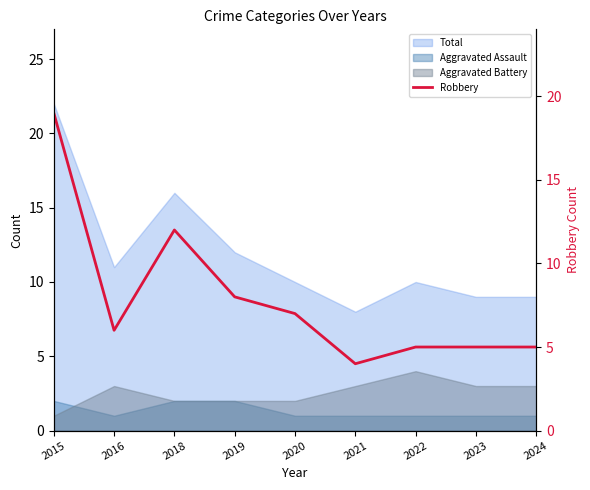

What is the ratio of the value at 2020 to the value at 2018?

0.6